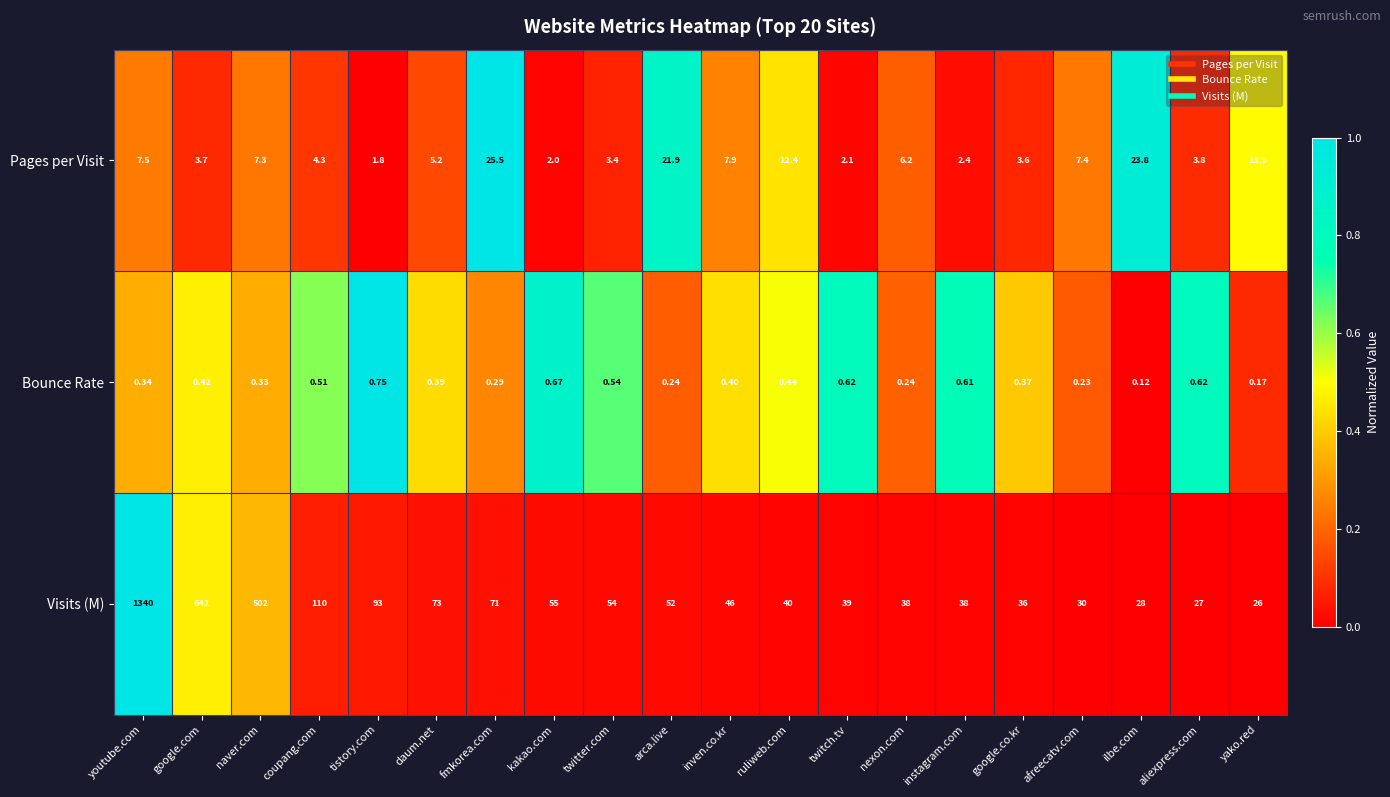

How many categories are shown in the chart?

20